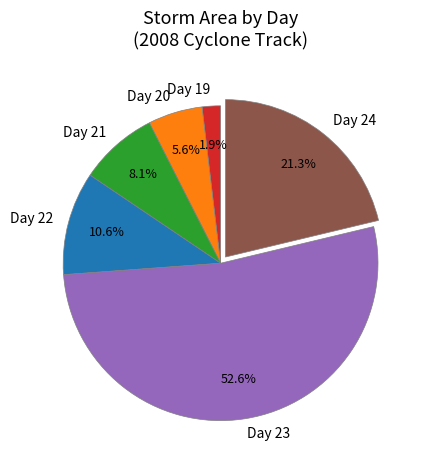

Is there any slice that represents more than half of the pie?

Yes